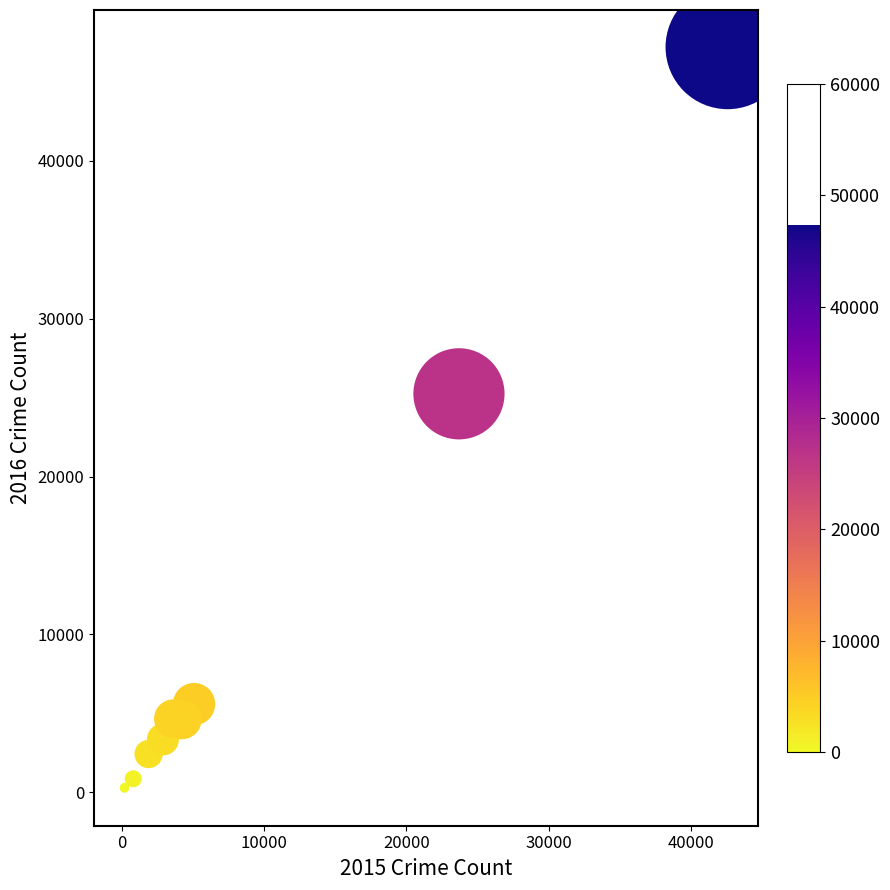

What Y value in the scatter plot is closest to 23721?

25245